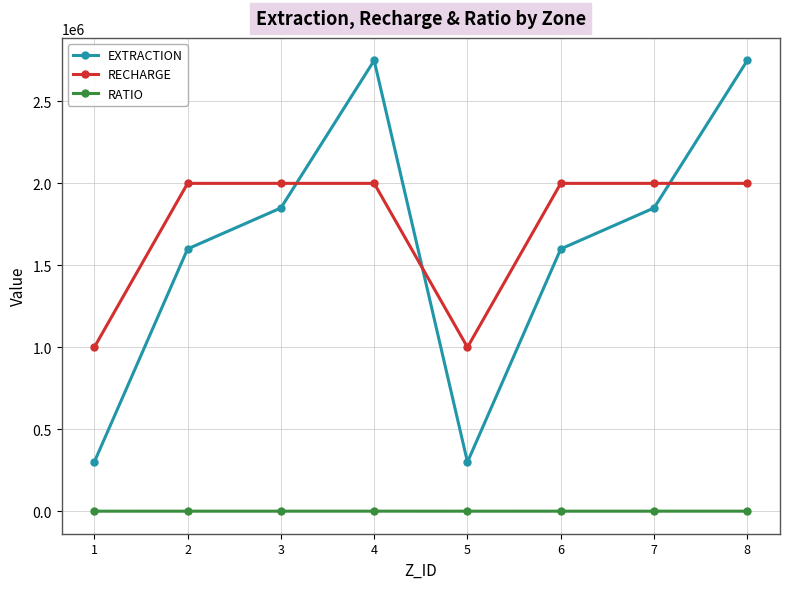

True or false: EXTRACTION has more than 2 points higher than both neighbors.

False